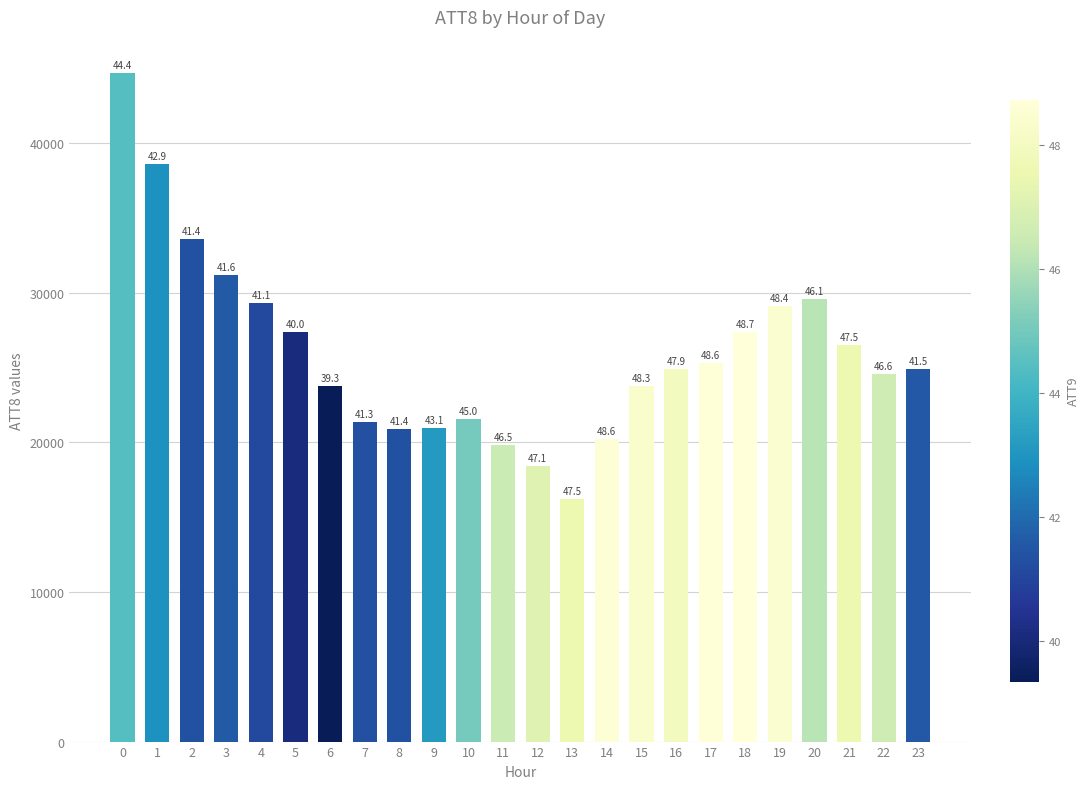

How many bars are there in total?

24